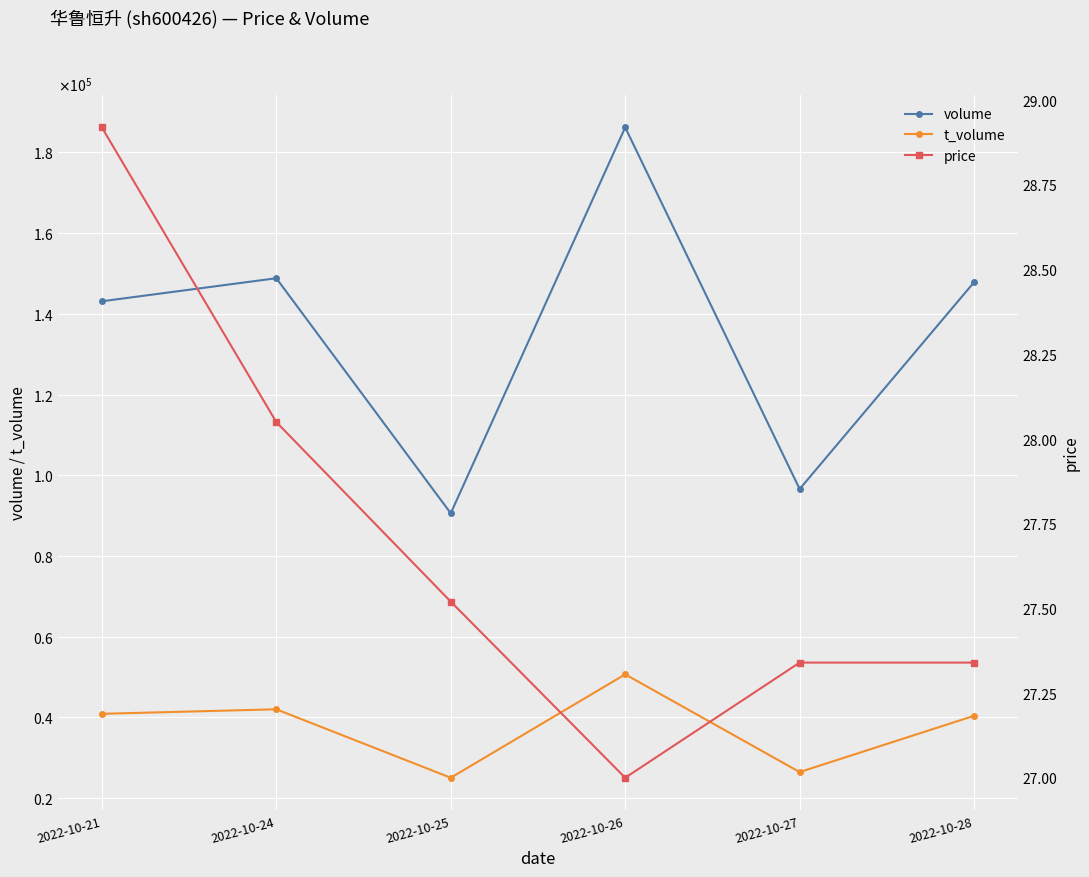

True or false: t_volume and price intersect in this chart.

False